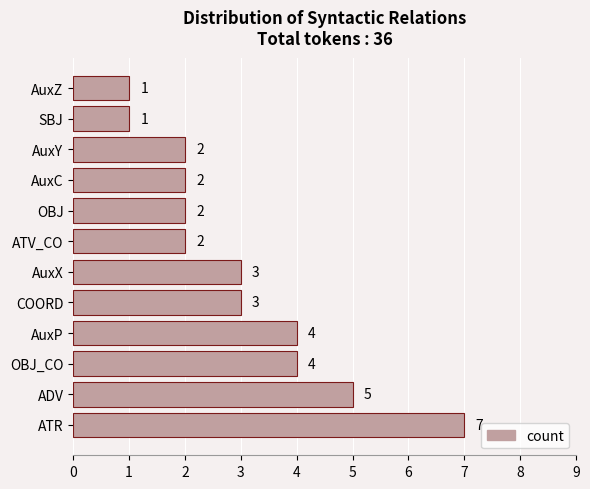

Count the number of categories in the chart.

12